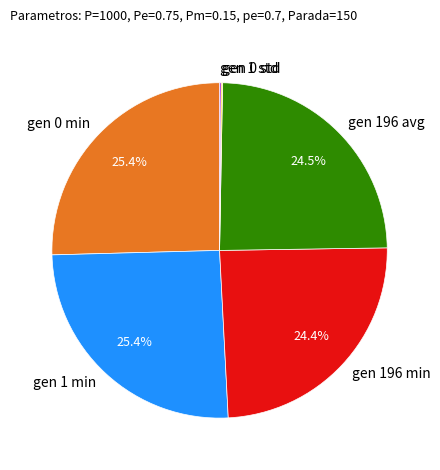

How much of the chart is everything except gen 196 avg?

75.5%